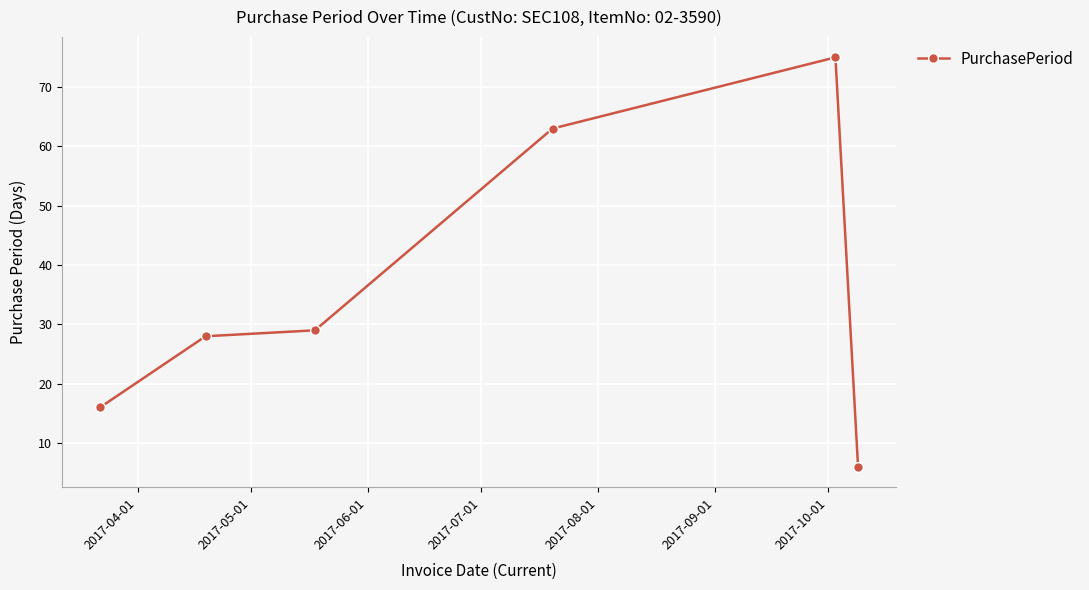

How many lines are shown in the chart?

1